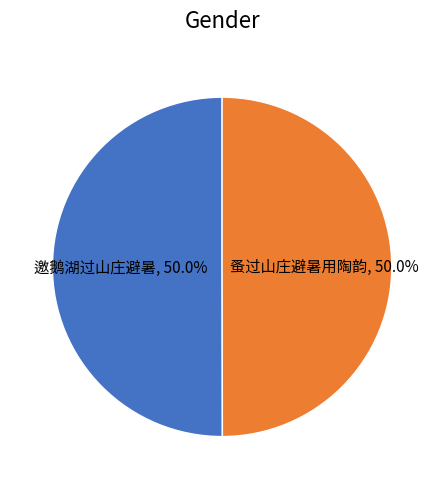

To the nearest percent, what percentage of the pie is 邀鹅湖过山庄避暑?

50%